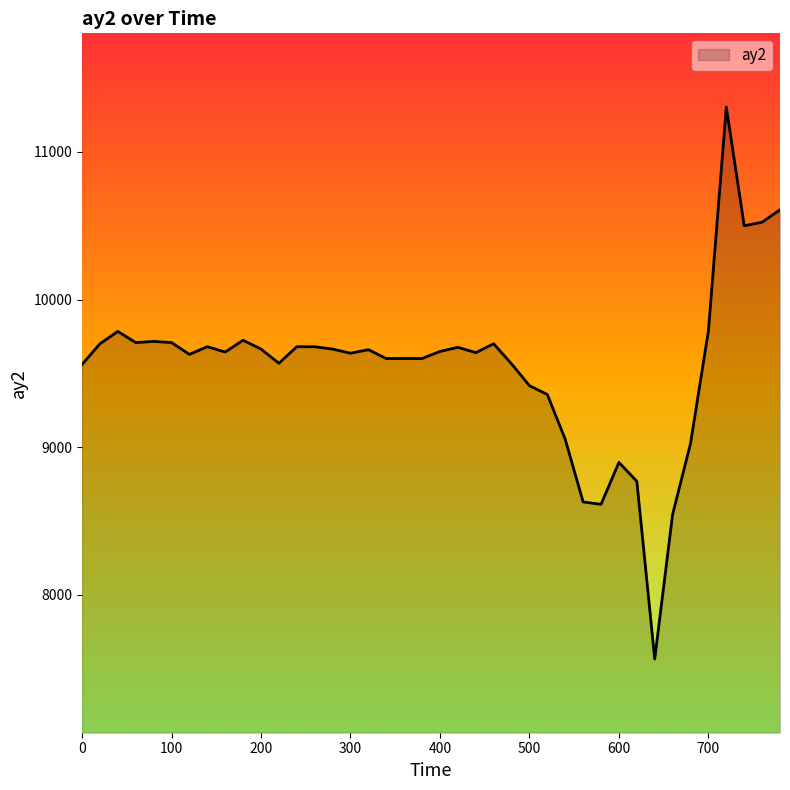

What is the difference between the maximum and minimum values?

3740